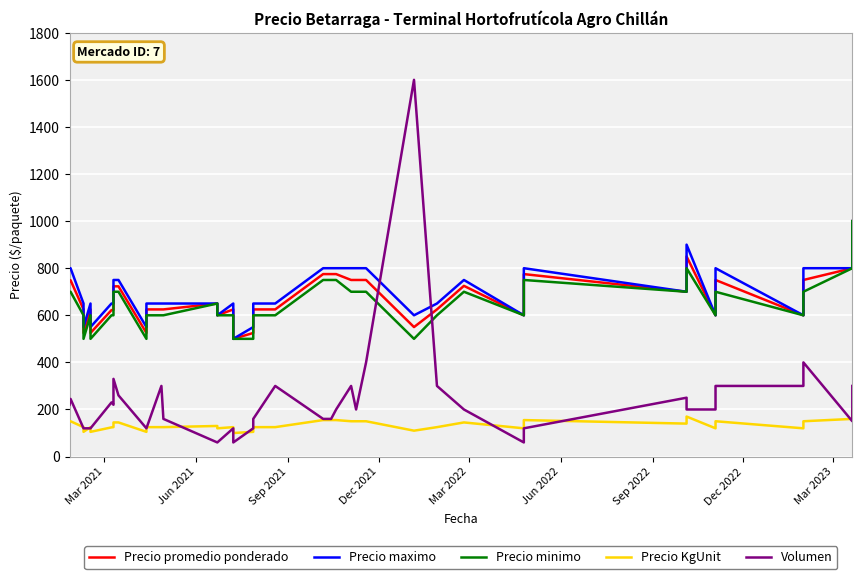

Is the value of Precio maximo at 12 greater than the value of Precio KgUnit at 18?

Yes